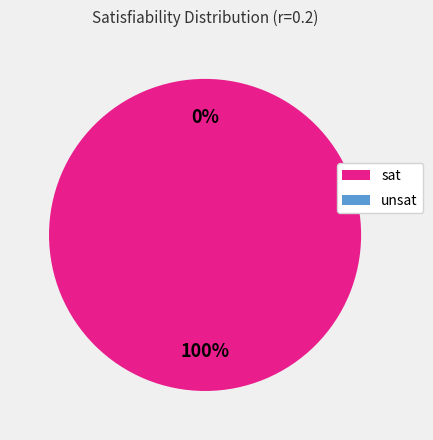

To the nearest percent, what is the difference between the largest and smallest slice percentages?

100%